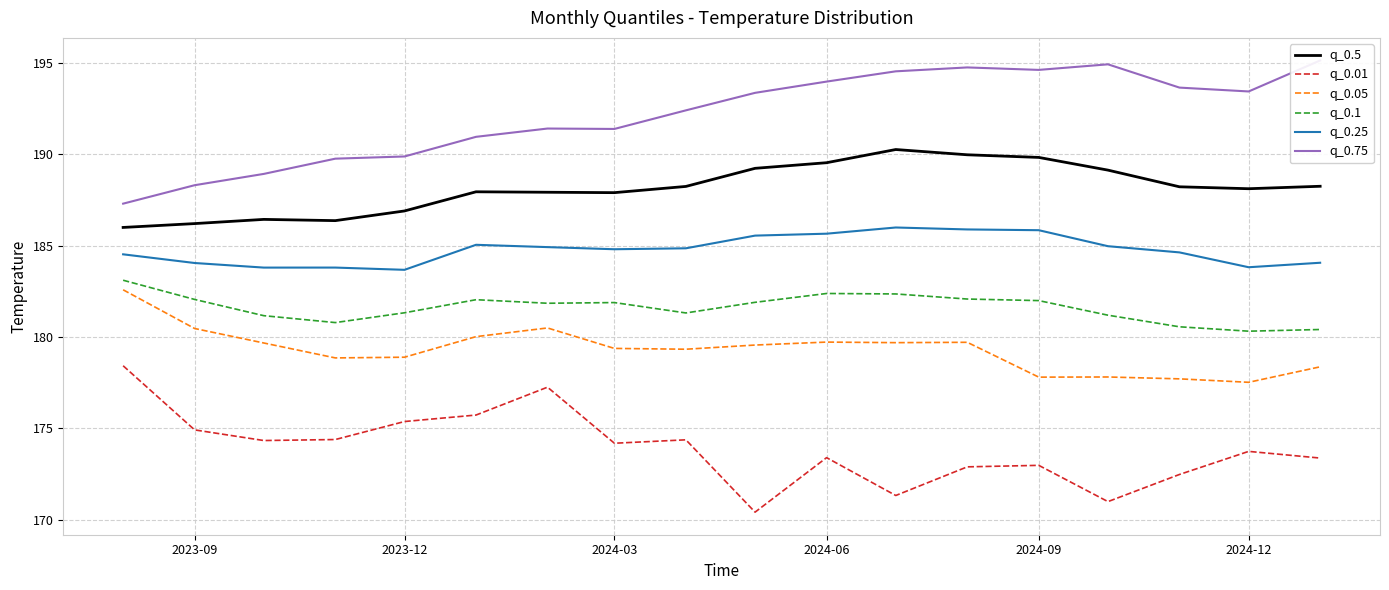

Reading left to right, extract all data points from this chart.

q_0.5: 186.0	186.2	186.4	186.4	186.9	187.9	187.9	187.9	188.2	189.2	189.5	190.3	190.0	189.8	189.1	188.2	188.1	188.3
q_0.01: 178.4	174.9	174.3	174.4	175.4	175.7	177.3	174.2	174.4	170.4	173.4	171.3	172.9	173.0	171.0	172.5	173.7	173.4
q_0.05: 182.6	180.5	179.7	178.9	178.9	180.0	180.5	179.4	179.3	179.6	179.7	179.7	179.7	177.8	177.8	177.7	177.5	178.4
q_0.1: 183.1	182.1	181.2	180.8	181.3	182.0	181.8	181.9	181.3	181.9	182.4	182.4	182.1	182.0	181.2	180.6	180.3	180.4
q_0.25: 184.5	184.1	183.8	183.8	183.7	185.0	184.9	184.8	184.9	185.6	185.7	186.0	185.9	185.8	185.0	184.6	183.8	184.1
q_0.75: 187.3	188.3	188.9	189.8	189.9	191.0	191.4	191.4	192.4	193.4	194.0	194.5	194.8	194.6	194.9	193.6	193.4	195.1